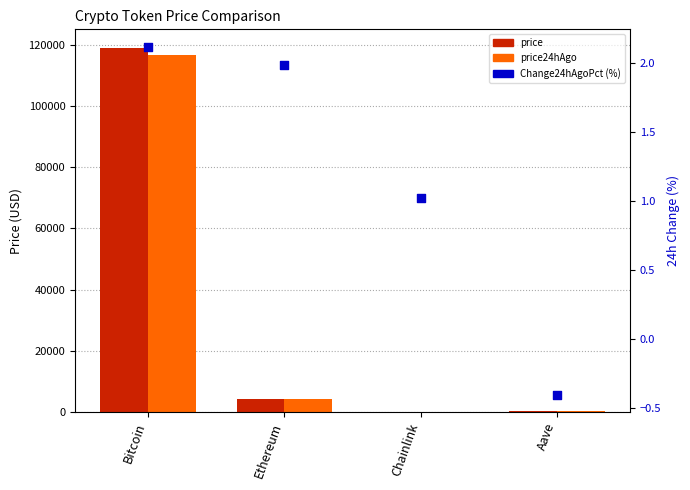

At how many categories does at least one series exceed 30433?

1